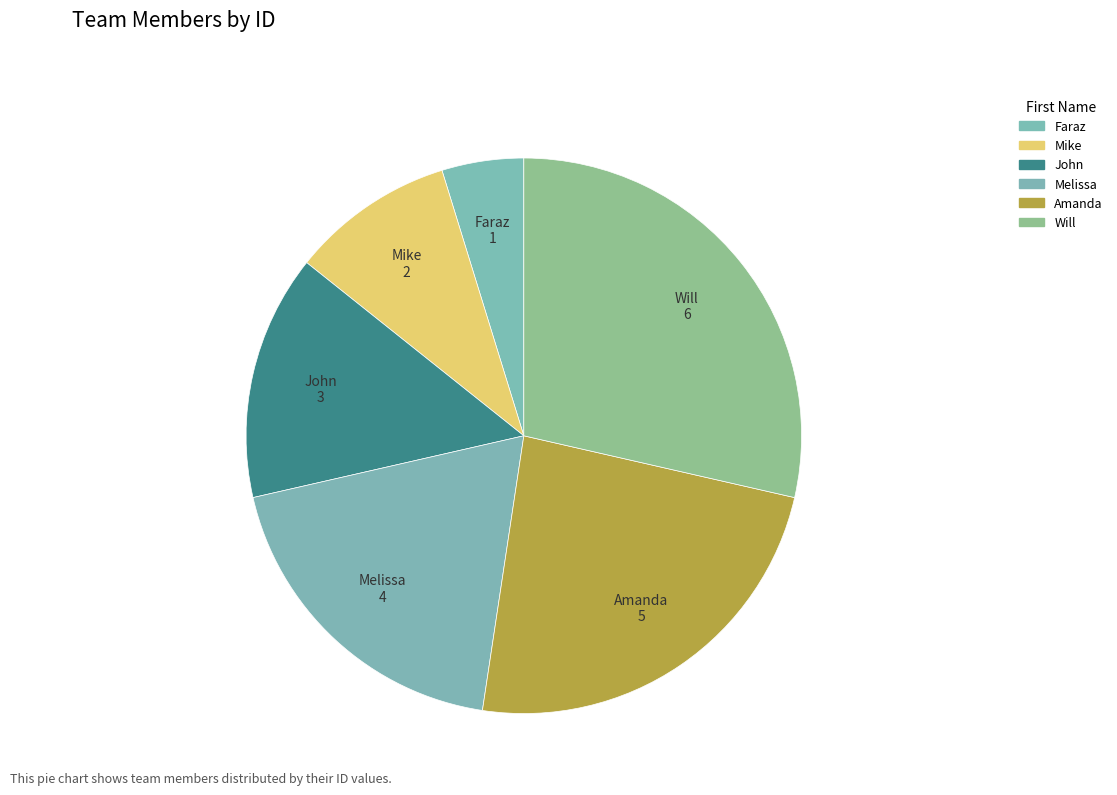

How many segments does this pie chart have?

6